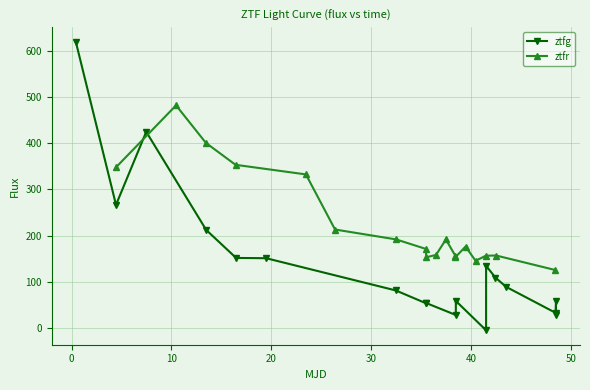

True or false: ztfr has more than 1 points higher than both neighbors.

True